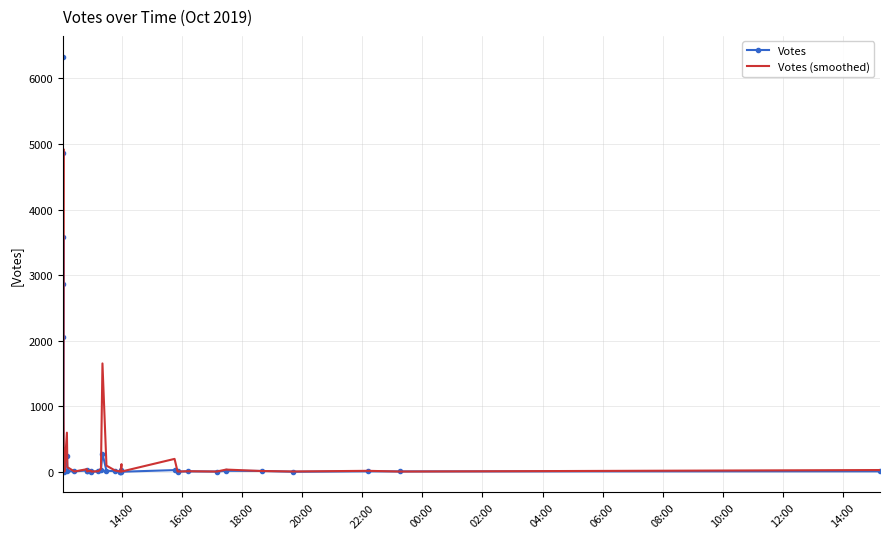

Which series changed the most between 16:00 and 00:00?

Votes (smoothed)